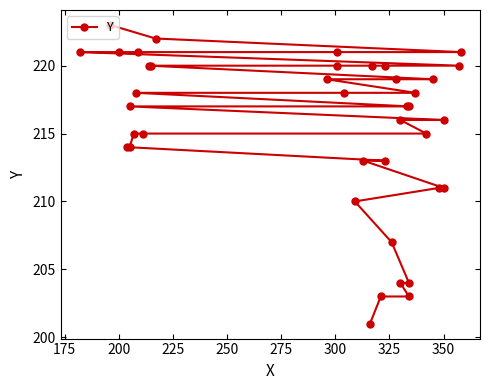

At which label is the value closest to 212?

325